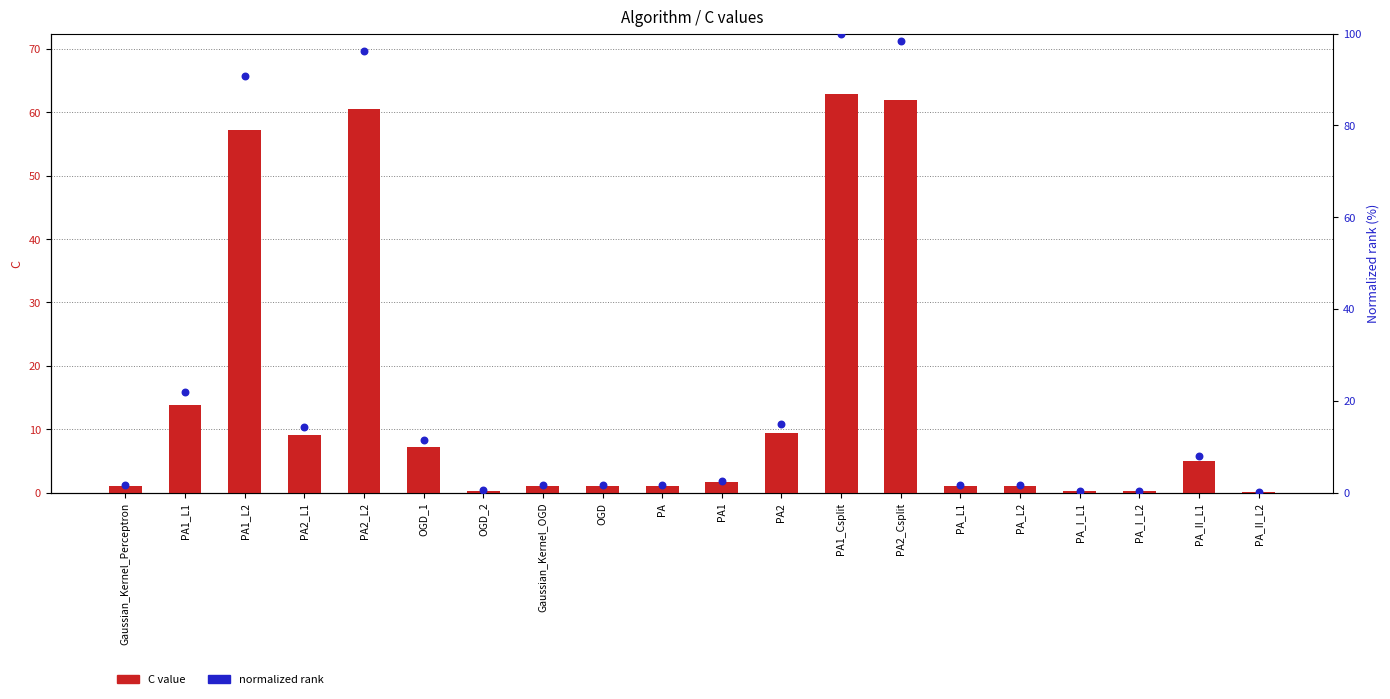

At how many categories does at least one series exceed 16?

5